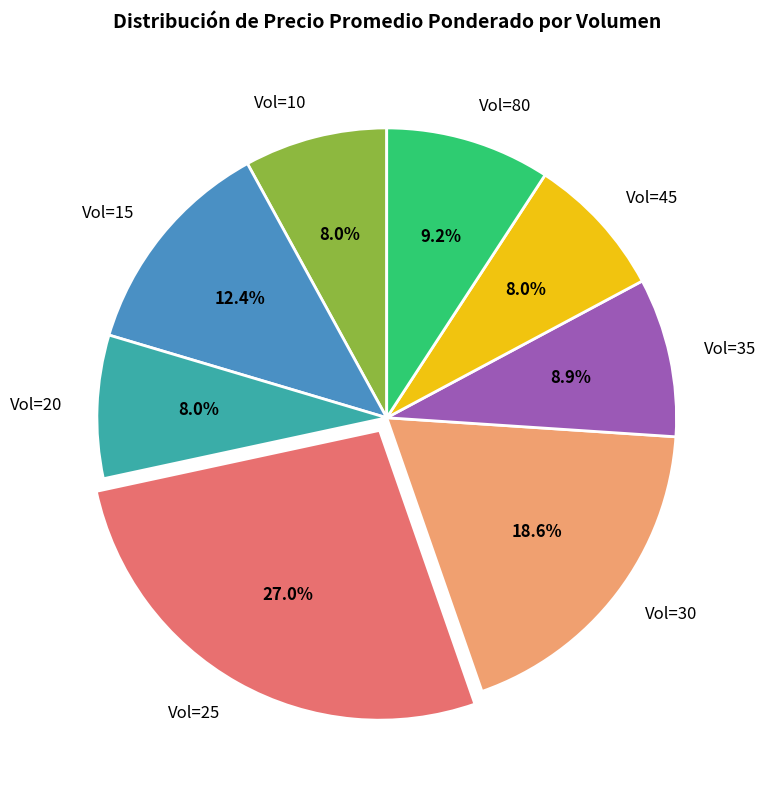

What percentage is NOT represented by Vol=35?

91.1%